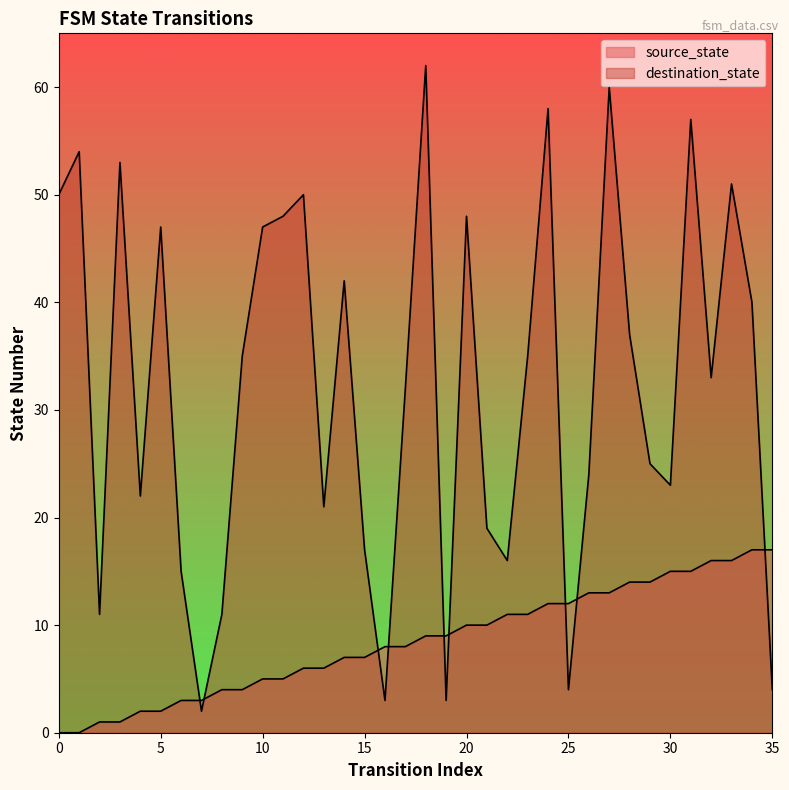

At 1, list the series in order from largest to smallest.

destination_state, source_state